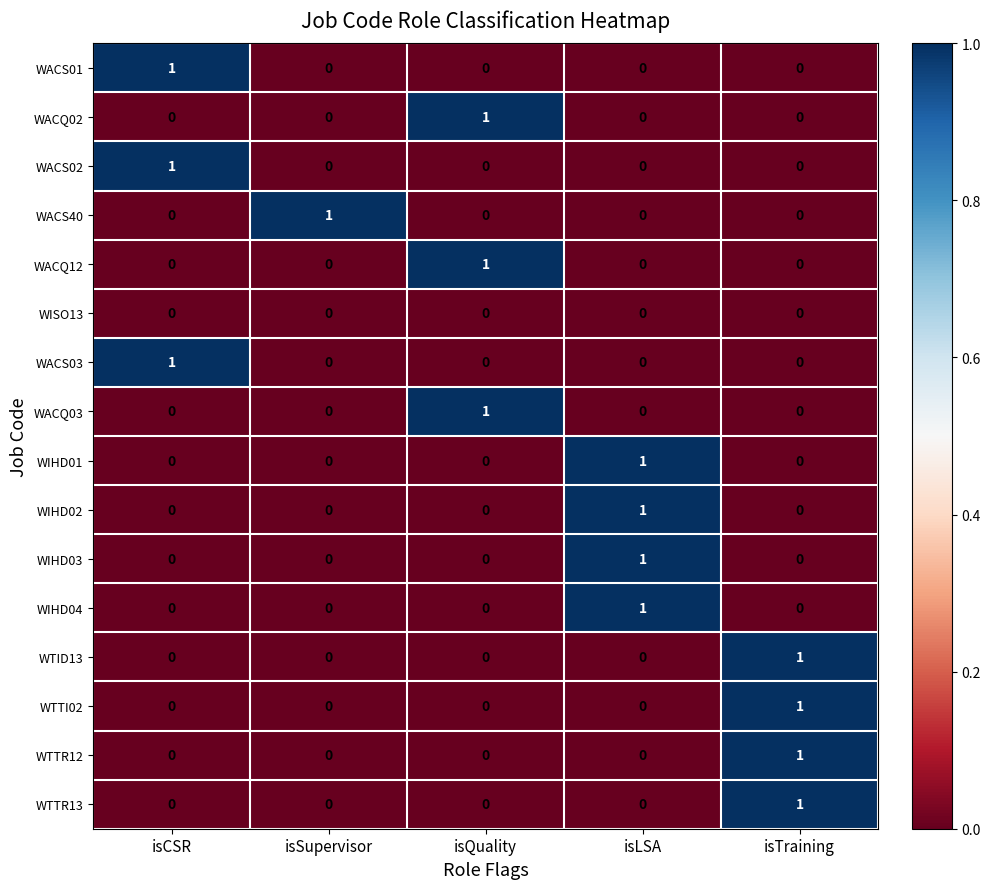

Is it true that WACQ02 equals 0 at isSupervisor?

True